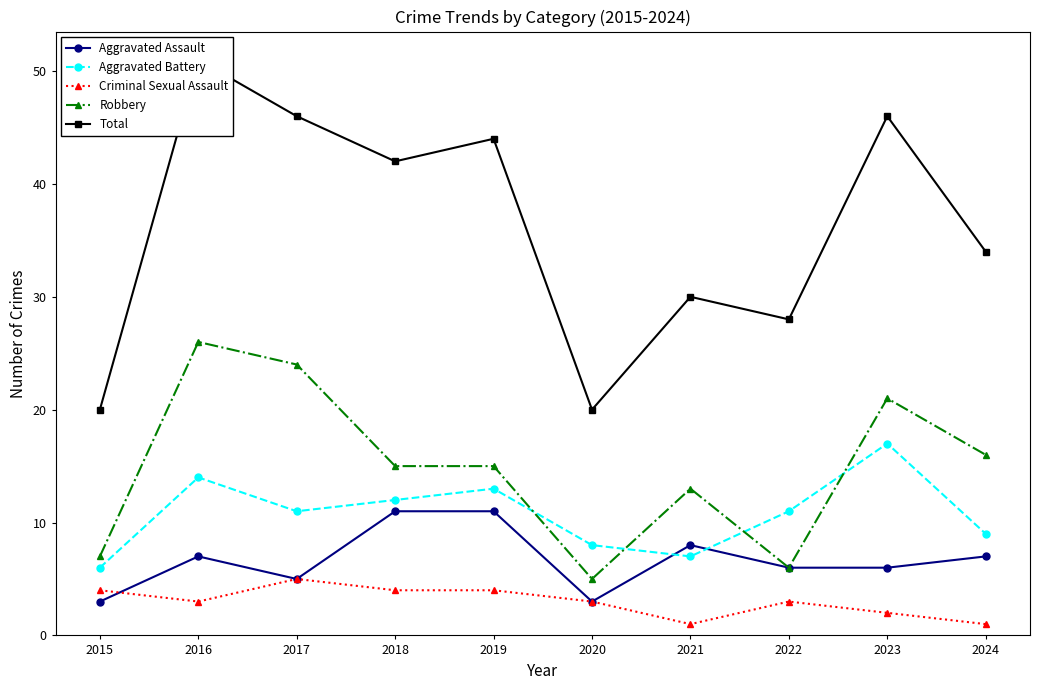

Count the Criminal Sexual Assault values in the range 2 to 4.

7